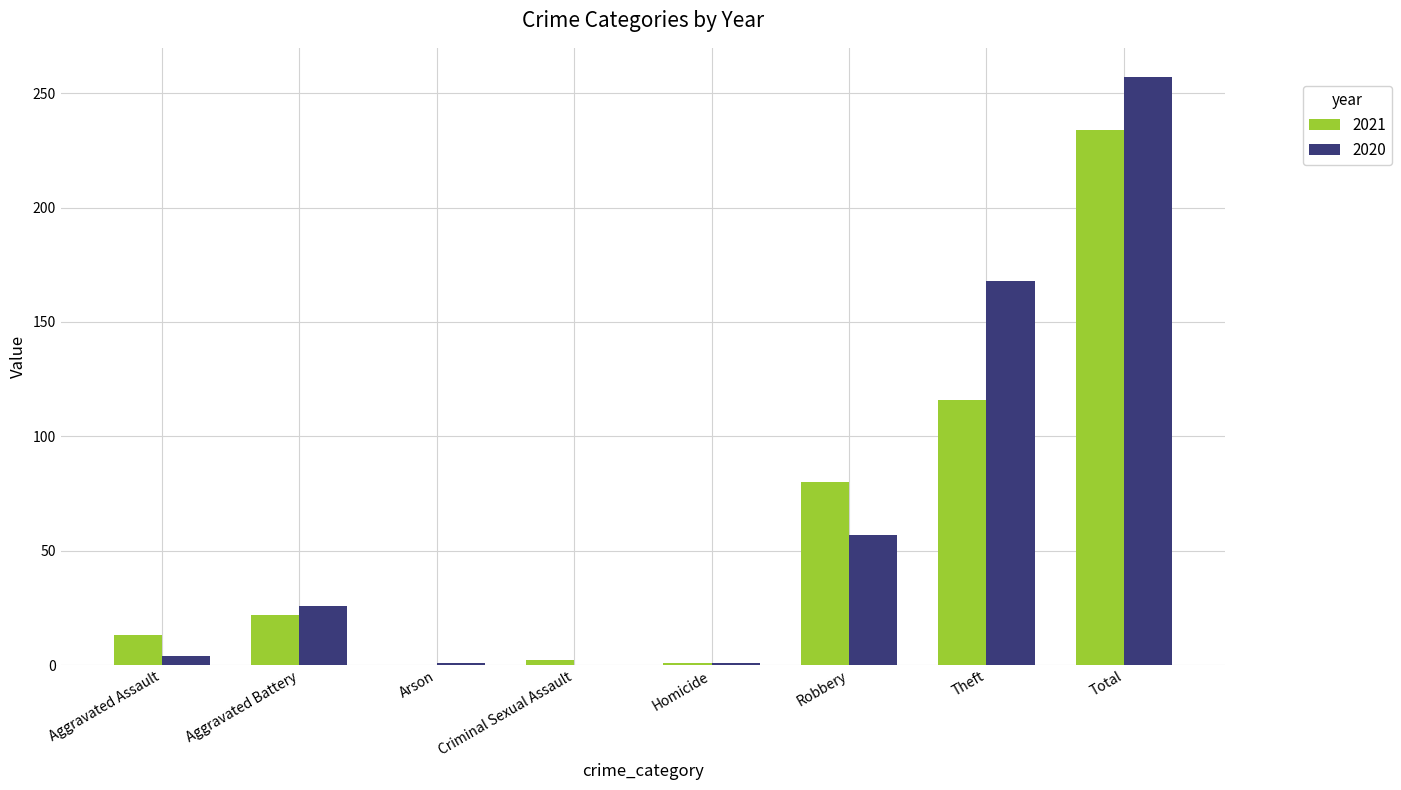

What is the total value across all series at Aggravated Battery?

48